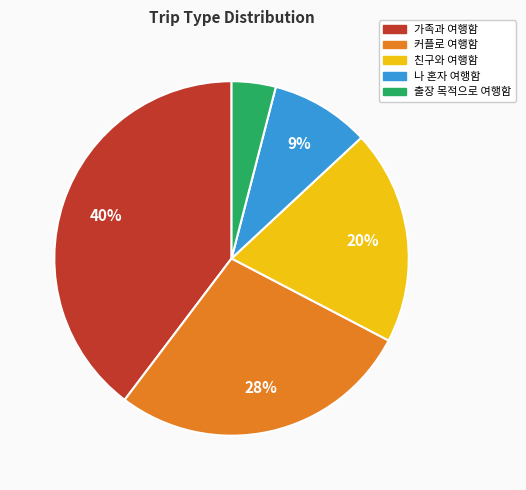

To the nearest percent, what portion does 가족과 여행함 represent?

40%